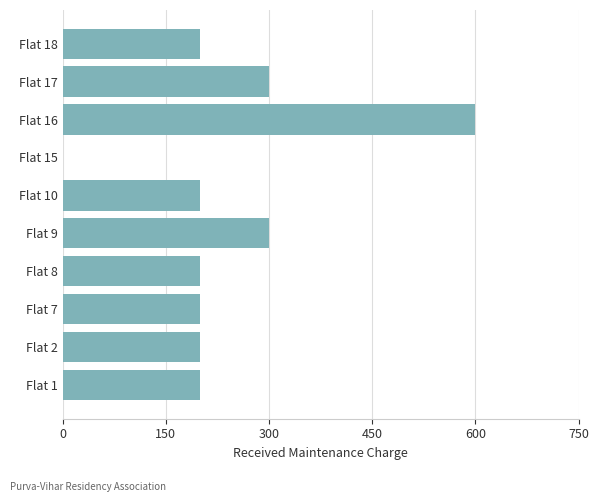

What is the maximum value shown in the chart?

600